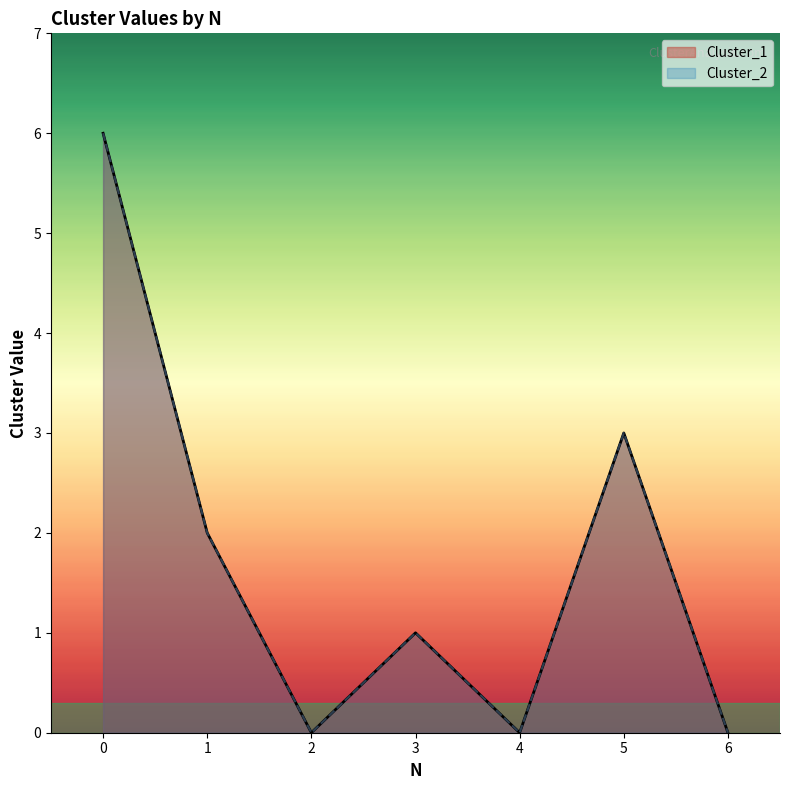

True or false: Cluster_1 and Cluster_2 intersect in this chart.

False